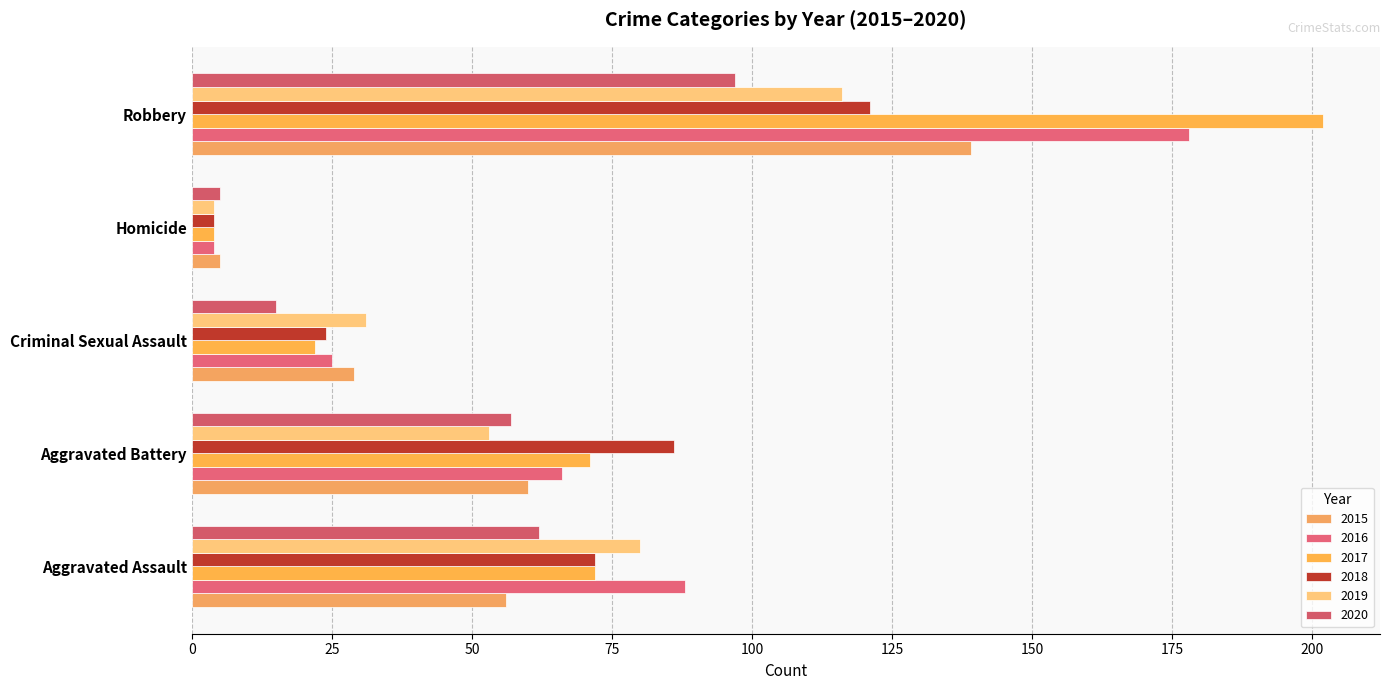

What is the label of the 3rd bar from the left?

Criminal Sexual Assault